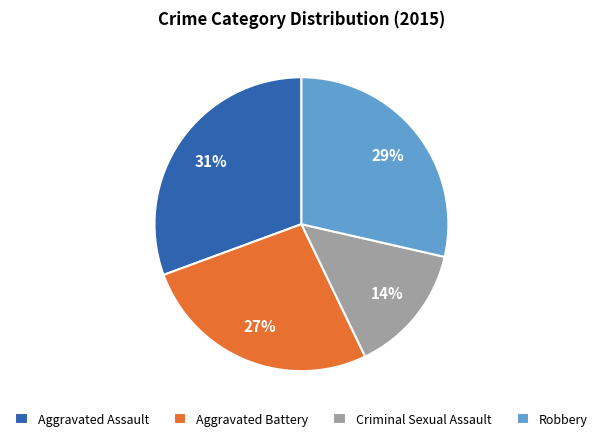

Approximately how many times larger is the value at Criminal Sexual Assault compared to Robbery?

0.5